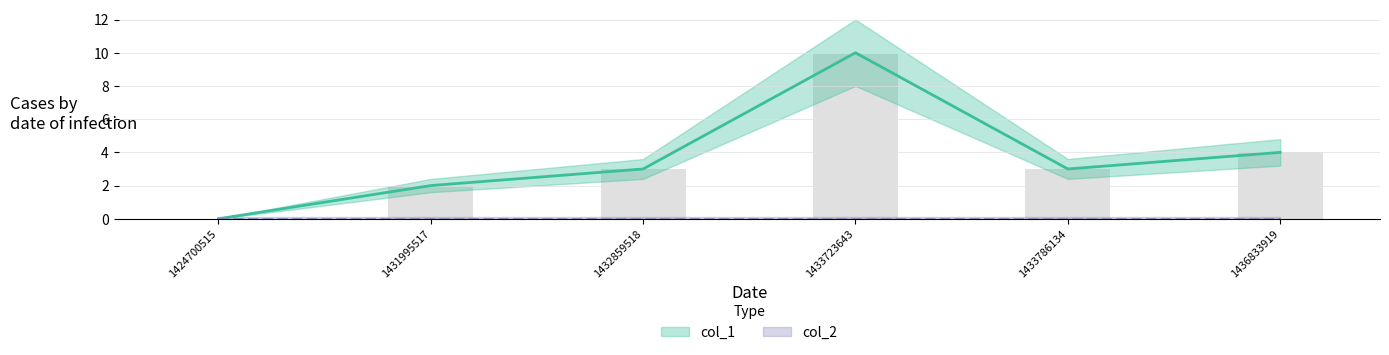

List the labels in order of value, largest first.

1433723643, 1436833919, 1432859518, 1433786134, 1431995517, 1424700515